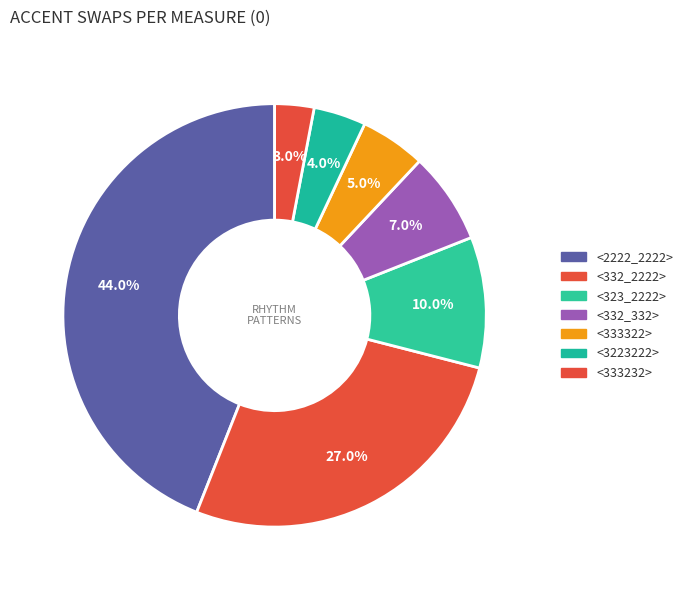

True or false: <333232> accounts for 15% of the total.

False